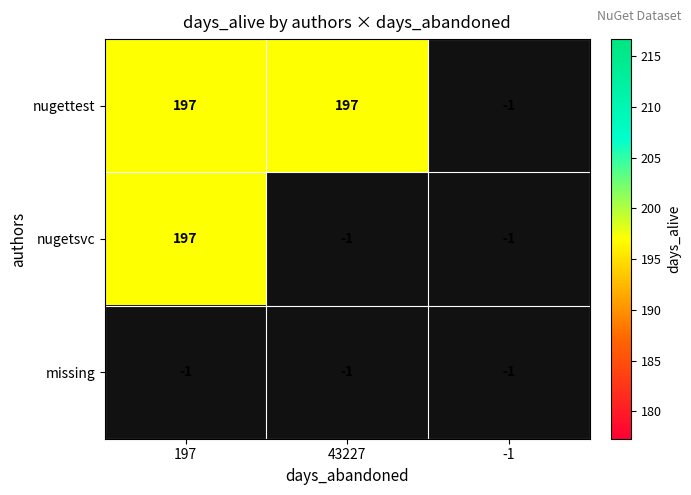

At which label does missing reach its peak?

43227